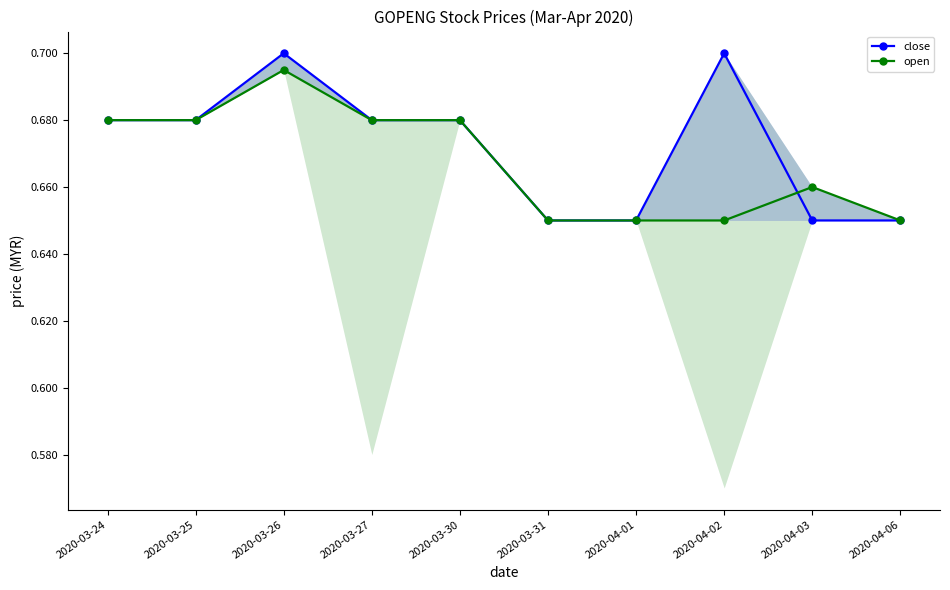

List the labels in order of close value, smallest first.

2020-03-31, 2020-04-01, 2020-04-03, 2020-04-06, 2020-03-24, 2020-03-25, 2020-03-27, 2020-03-30, 2020-03-26, 2020-04-02